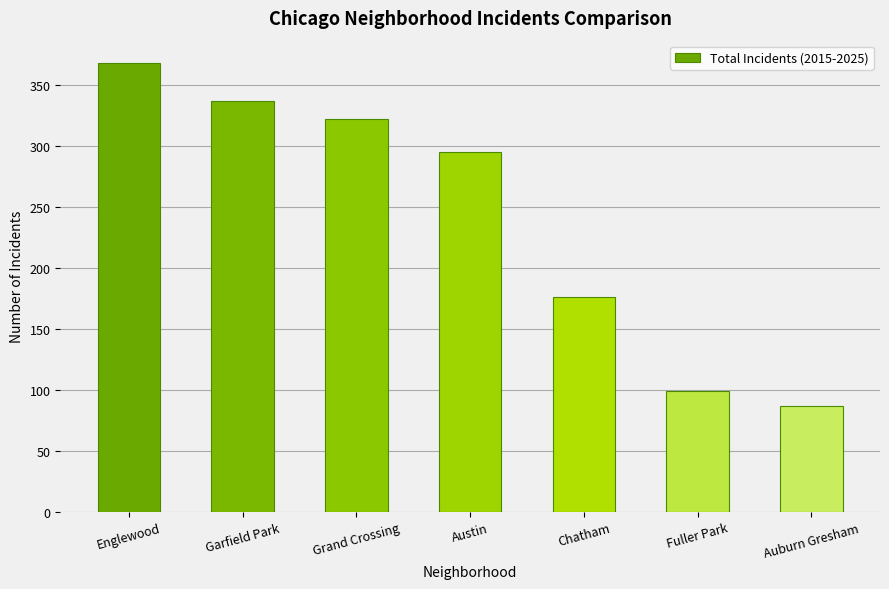

What is the difference between the values at Auburn Gresham and Englewood?

281